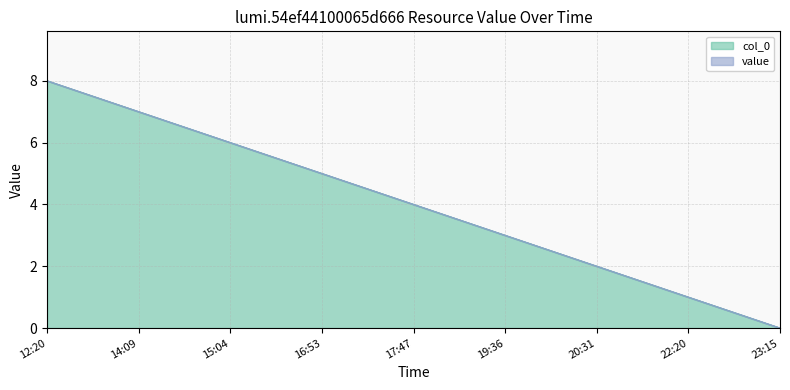

Rank the categories by value from highest to lowest.

12:20, 14:09, 15:04, 16:53, 17:47, 19:36, 20:31, 22:20, 23:15